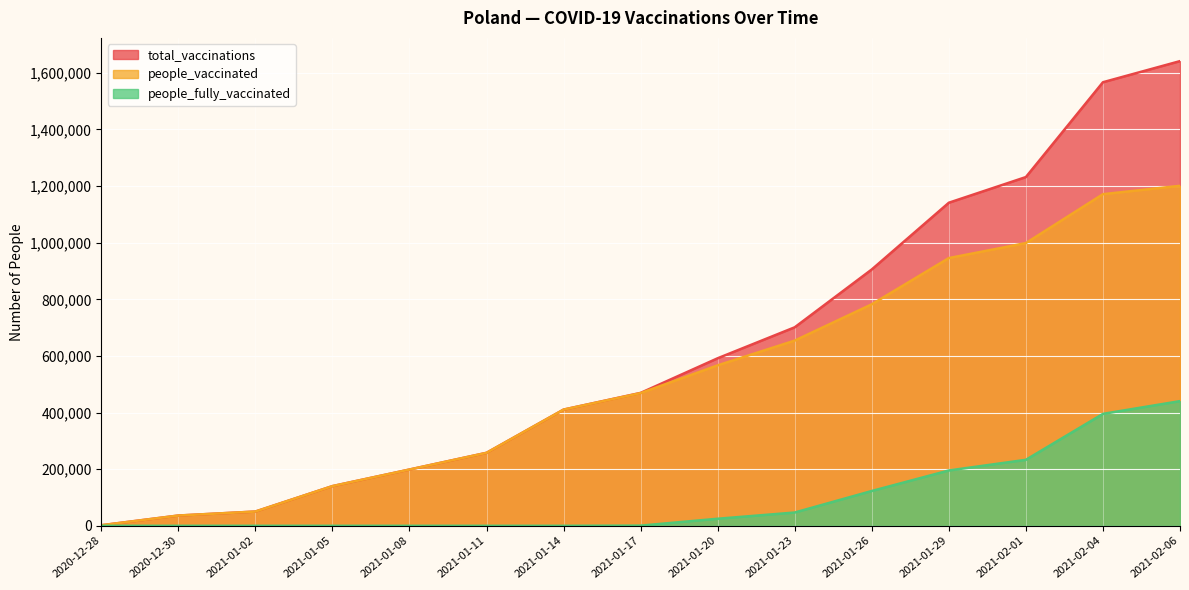

The people_vaccinated series shows 36300 at 2020-12-30. True or false?

True